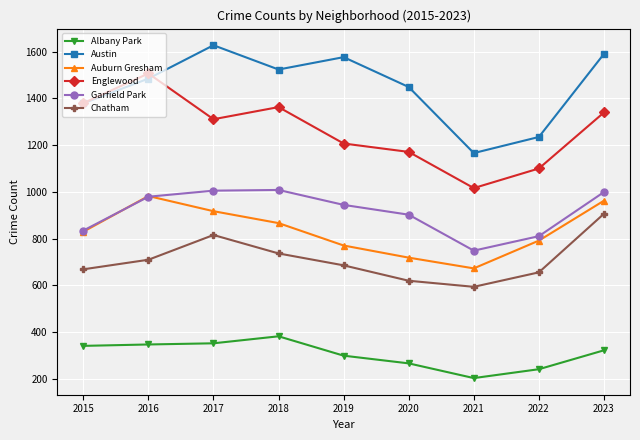

At which category is the sum across all series the highest?

2023